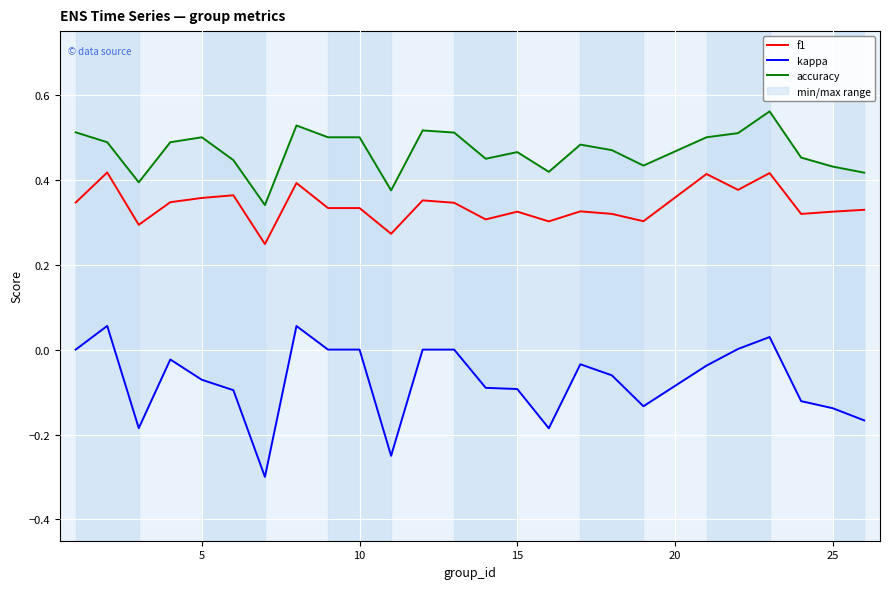

True or false: f1 has a value of 0.6 at 15.

False